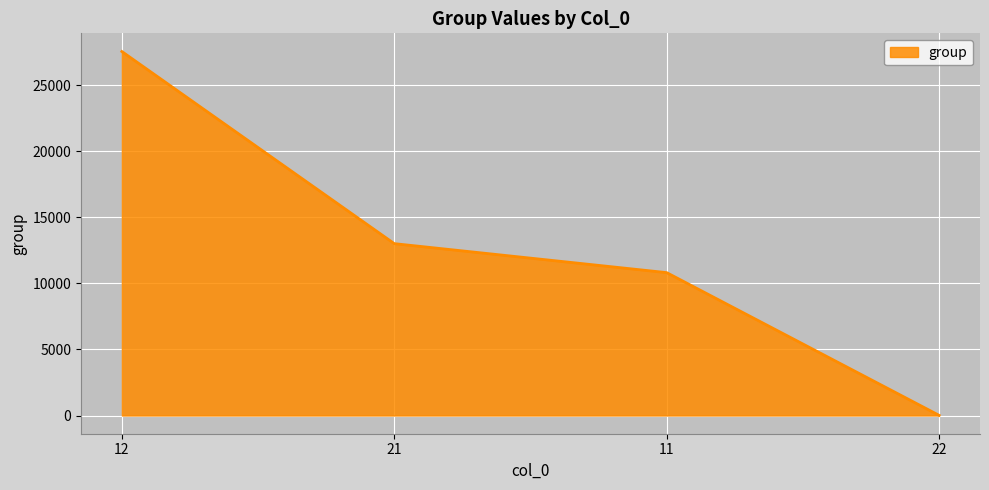

Reading left to right, list all the values displayed in this chart.

12=27549	21=13009	11=10815	22=13